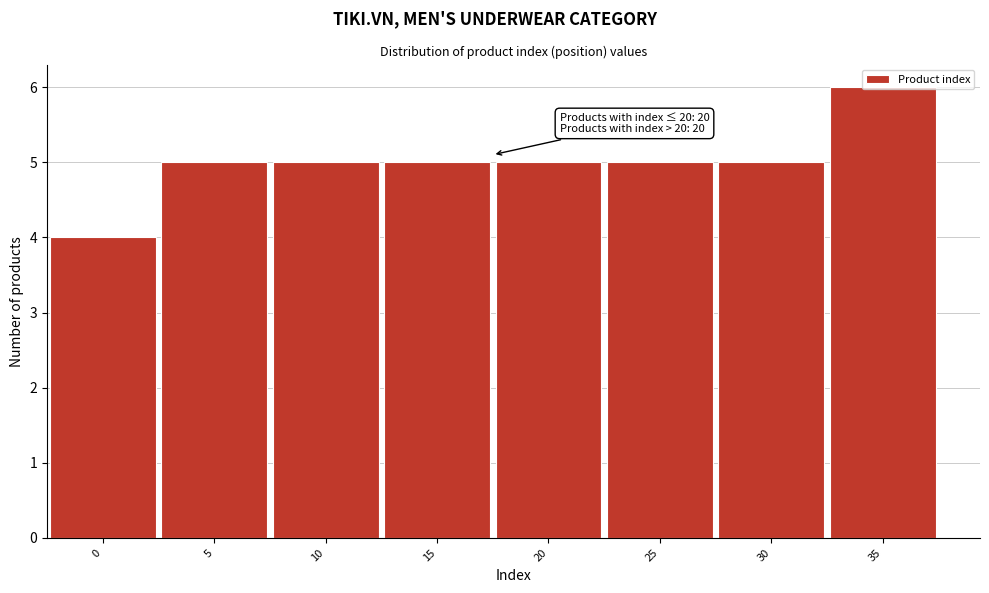

What is the greatest value displayed?

6